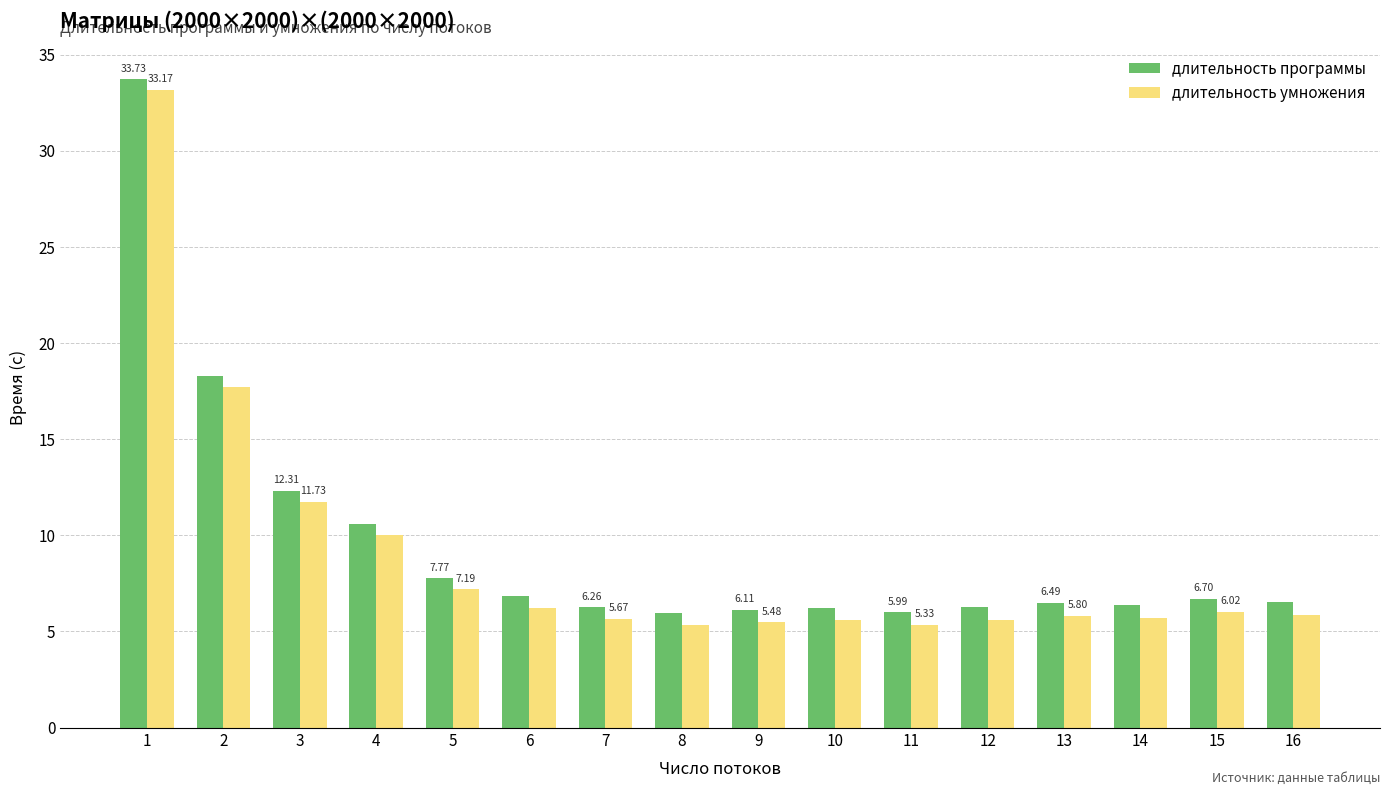

Which series has the largest total across all categories?

длительность программы